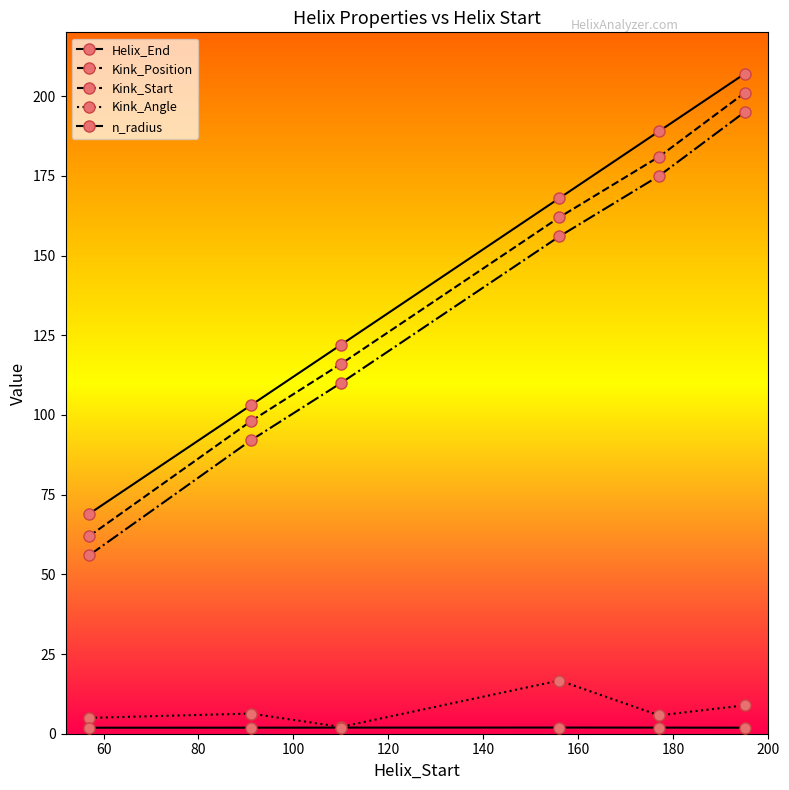

What is the average value of the Helix_End series?

143.0